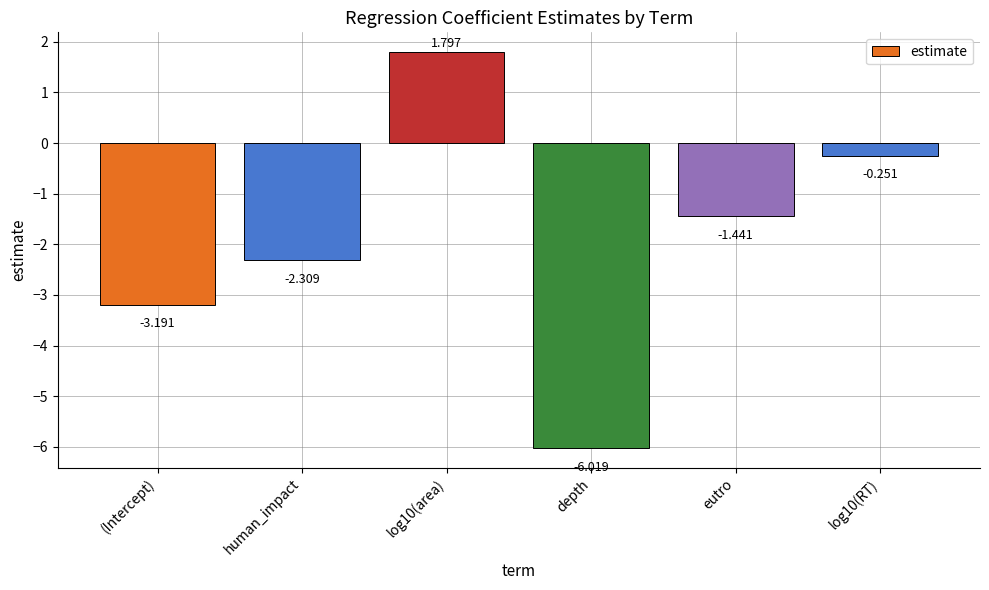

Are the bars horizontal?

No